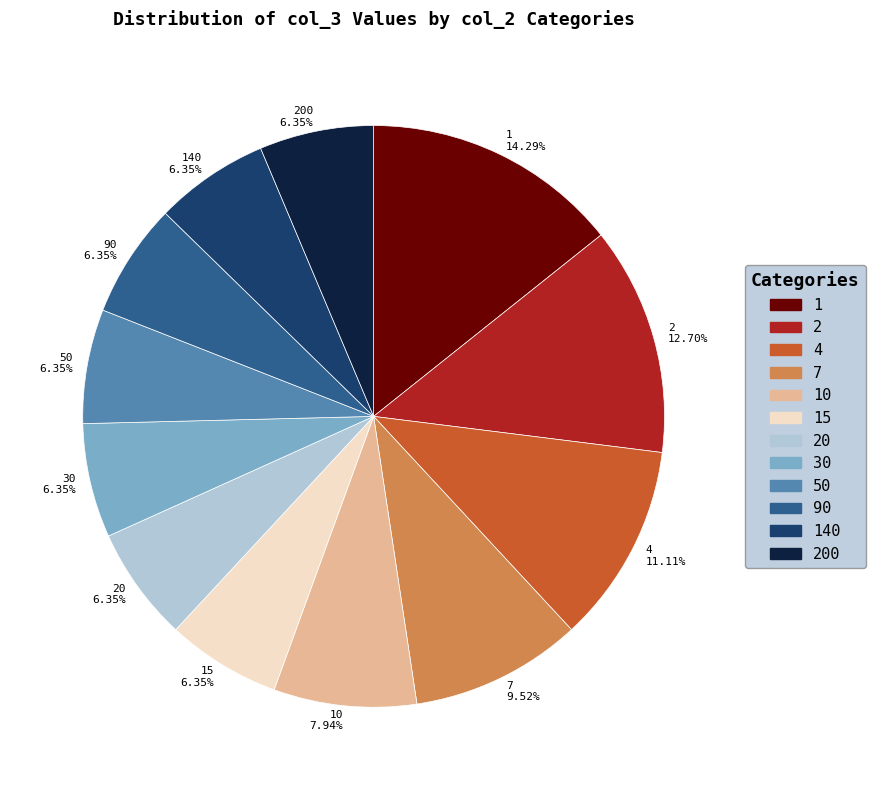

Is 7 the majority of the pie?

No